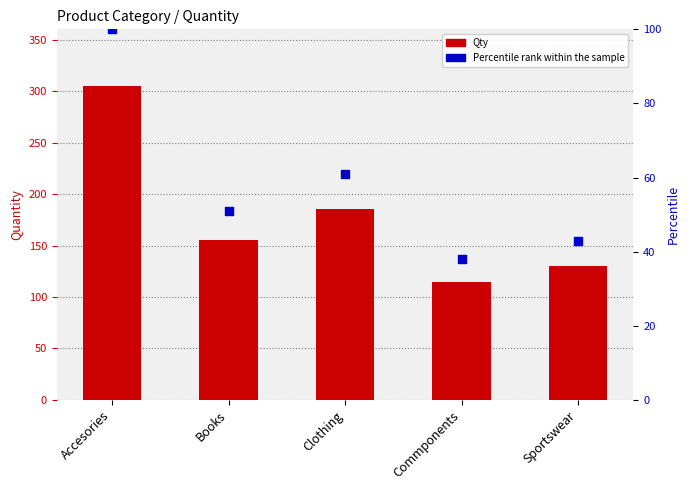

Is the value of Qty at Accesories greater than the value of Percentile rank at Accesories?

Yes